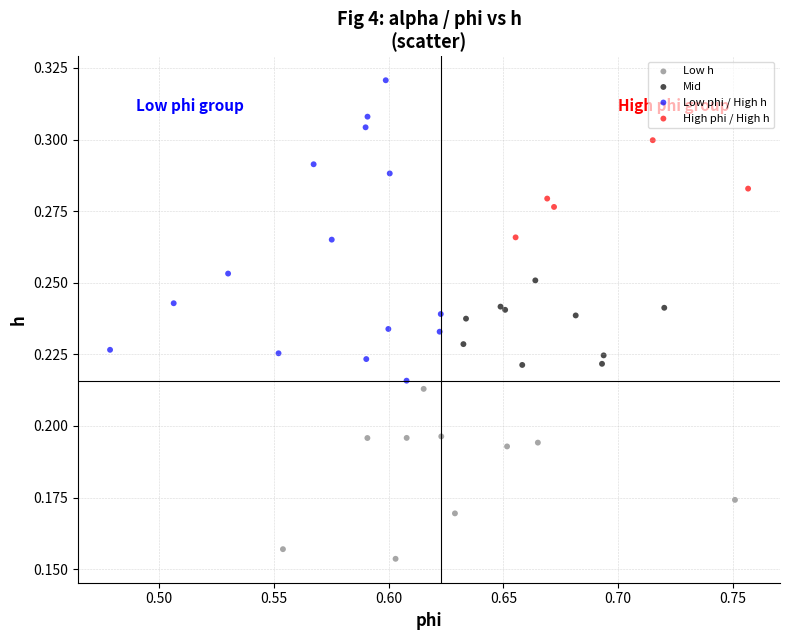

Which series has the widest spread of Y values?

Low phi / High h